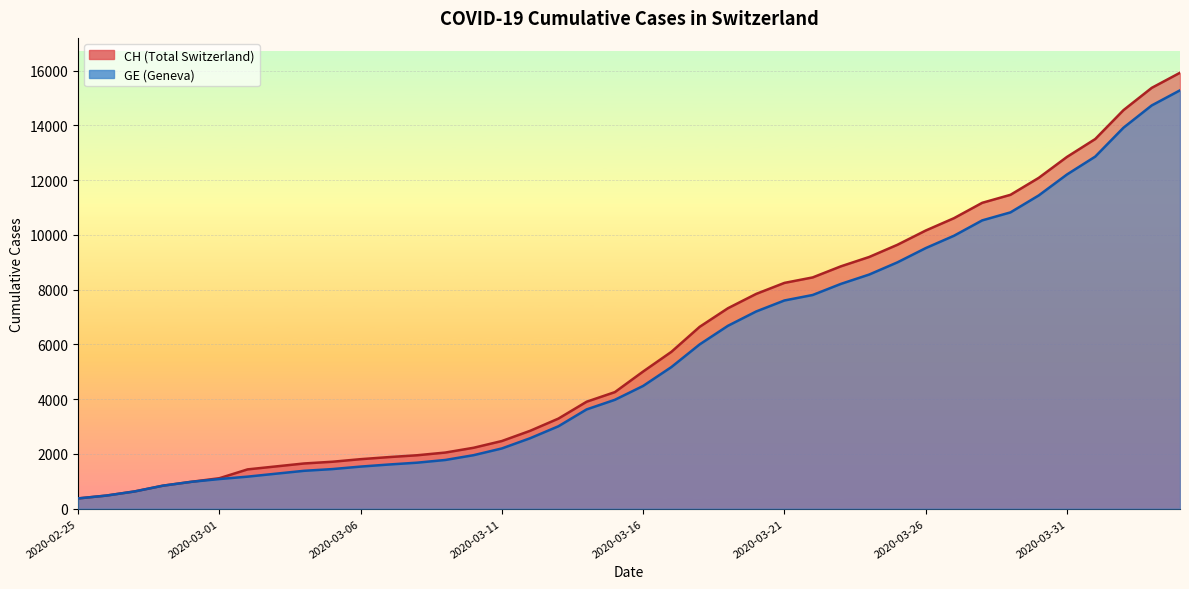

Reading left to right, what are all the values shown in this chart?

CH: 375	479	630	840	981	1113	1436	1544	1652	1715	1809	1885	1952	2051	2226	2472	2845	3291	3908	4259	5012	5731	6644	7323	7847	8249	8449	8855	9196	9642	10162	10613	11175	11467	12086	12852	13505	14561	15375	15926
GE: 375	479	630	840	981	1083	1171	1278	1384	1447	1538	1614	1681	1780	1955	2201	2574	3010	3627	3978	4485	5174	6002	6681	7205	7607	7807	8213	8554	9000	9520	9971	10533	10825	11444	12210	12863	13919	14733	15284